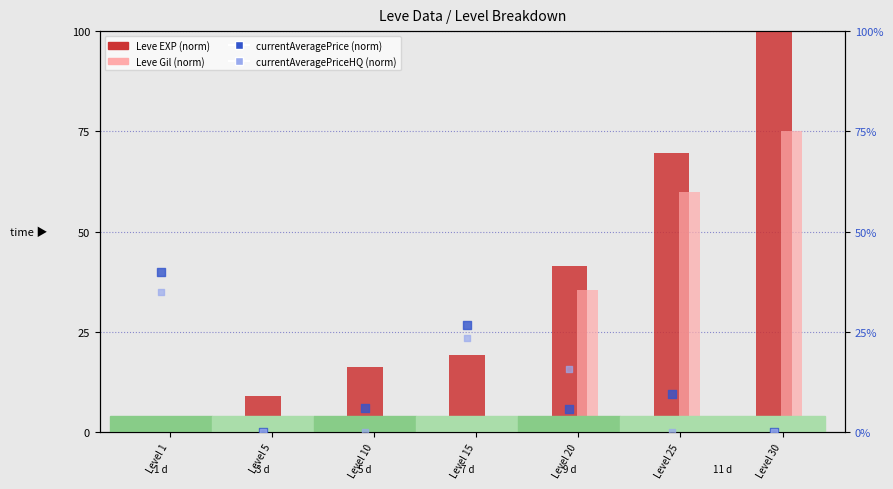

Which series has the largest total across all categories?

Leve EXP (normalized)